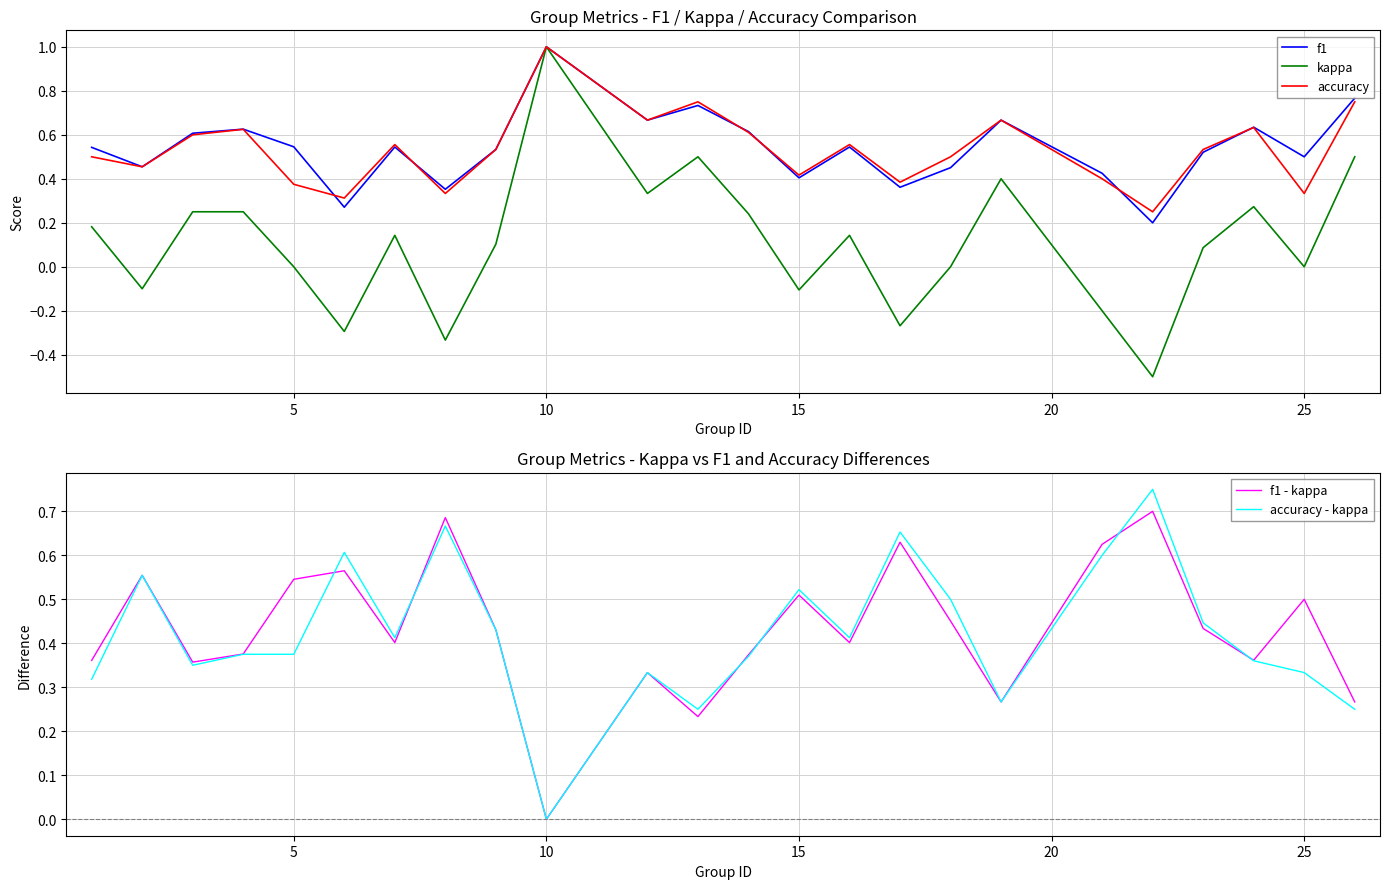

True or false: kappa and f1 cross at least once.

False